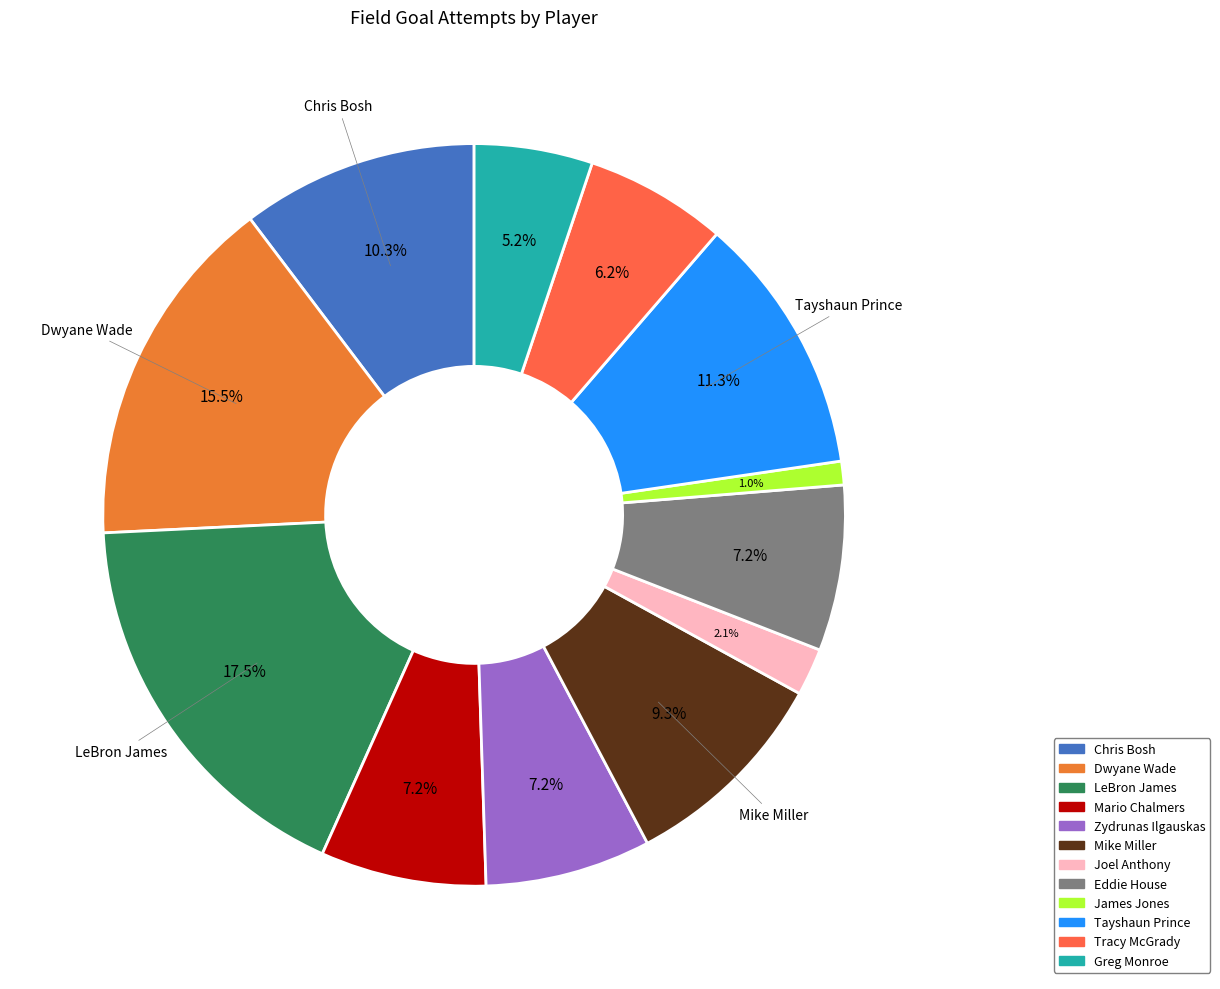

Which category has the smallest portion of the pie?

James Jones